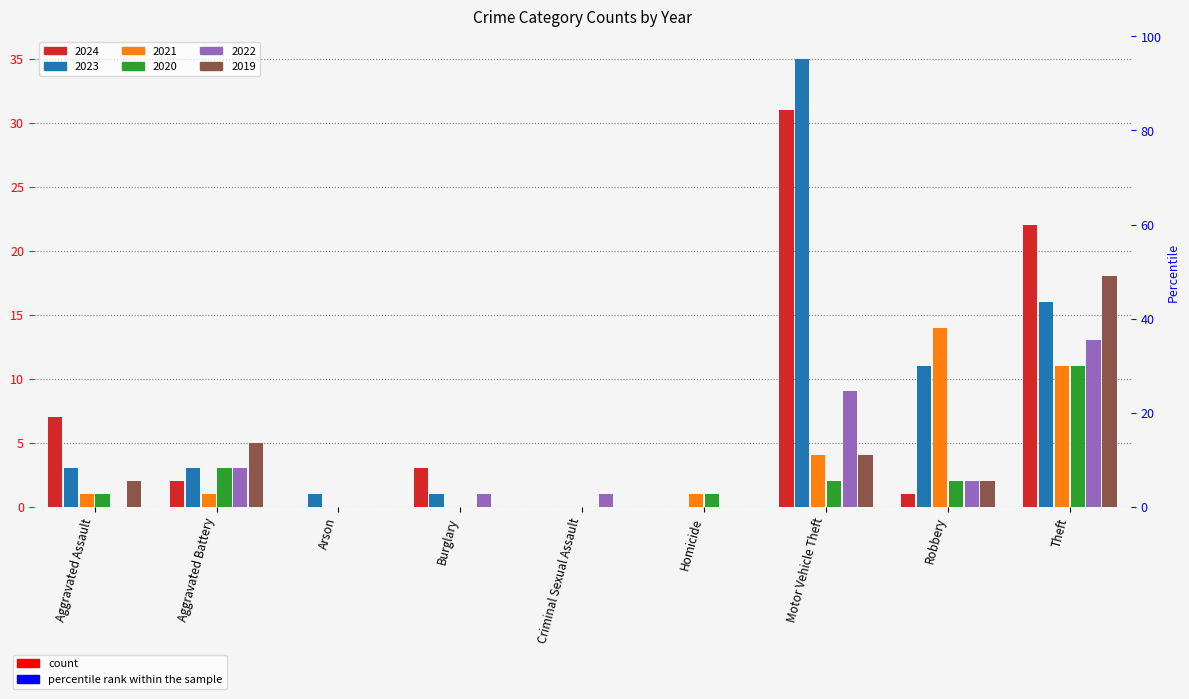

What are all the series names shown in the legend?

2024, 2023, 2021, 2020, 2022, 2019